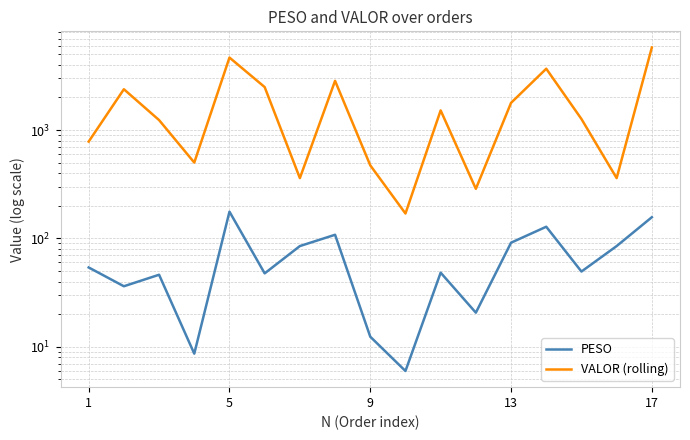

How many distinct data groups are displayed?

2